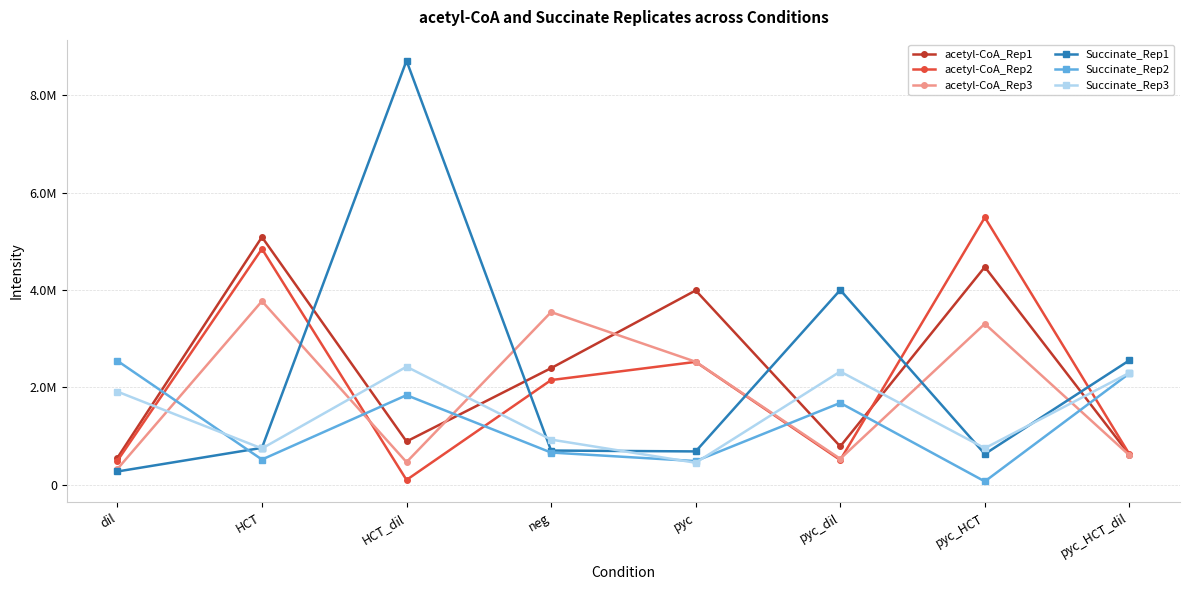

What are all the series names shown in the legend?

acetyl-CoA_Rep1, acetyl-CoA_Rep2, acetyl-CoA_Rep3, Succinate_Rep1, Succinate_Rep2, Succinate_Rep3